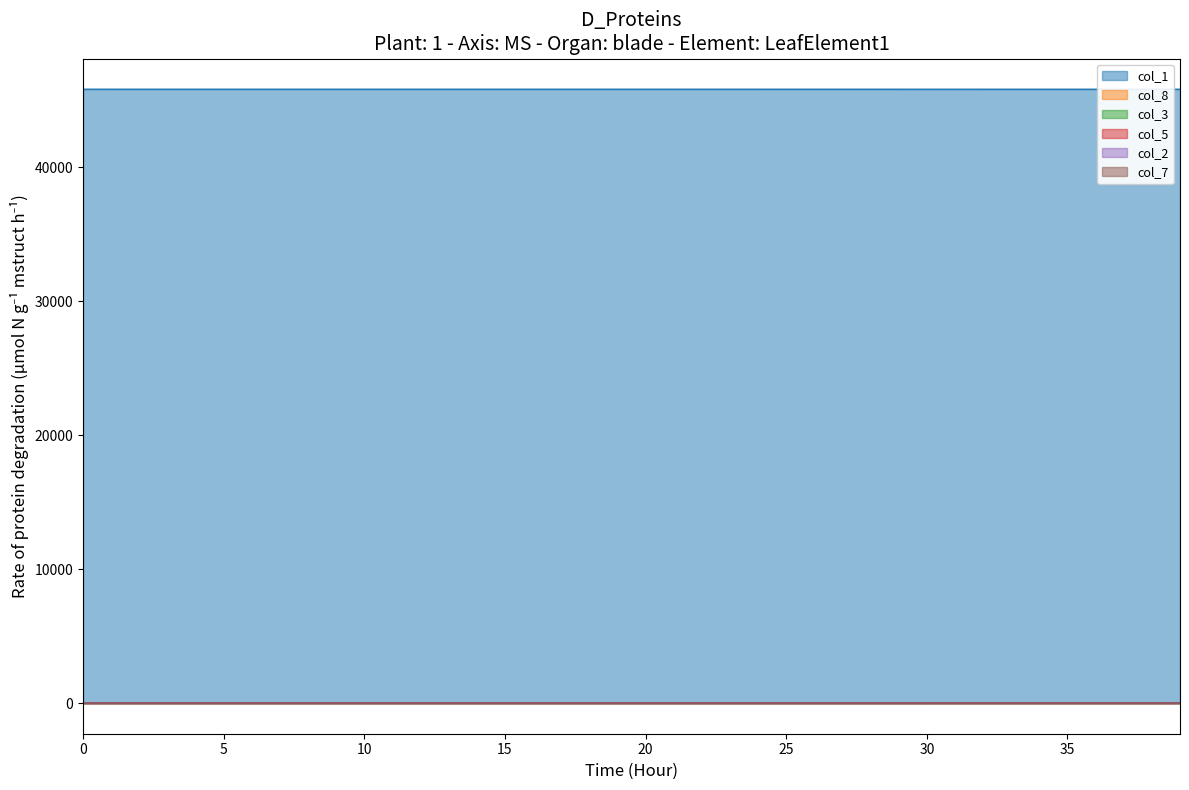

True or false: col_5 and col_1 cross at least once.

False